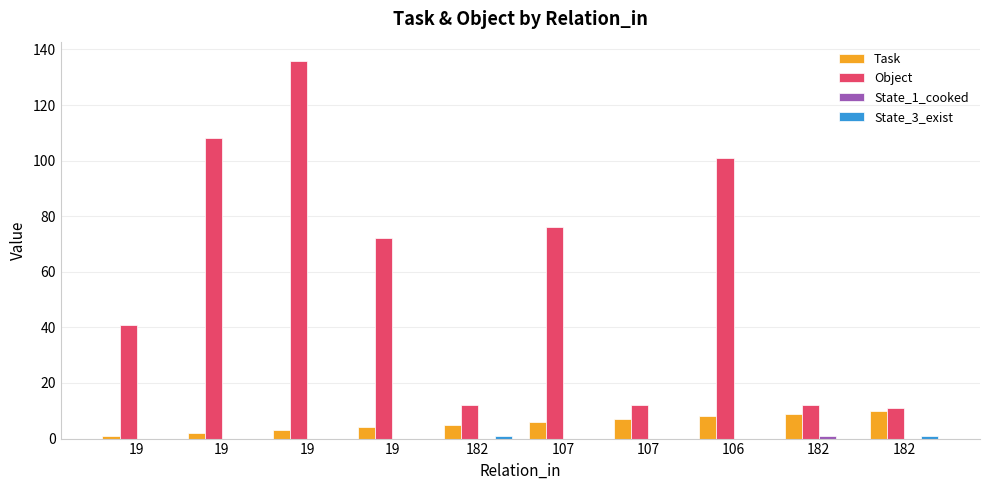

Rank the series at 182 from lowest to highest value.

State_1_cooked, State_3_exist, Task, Object